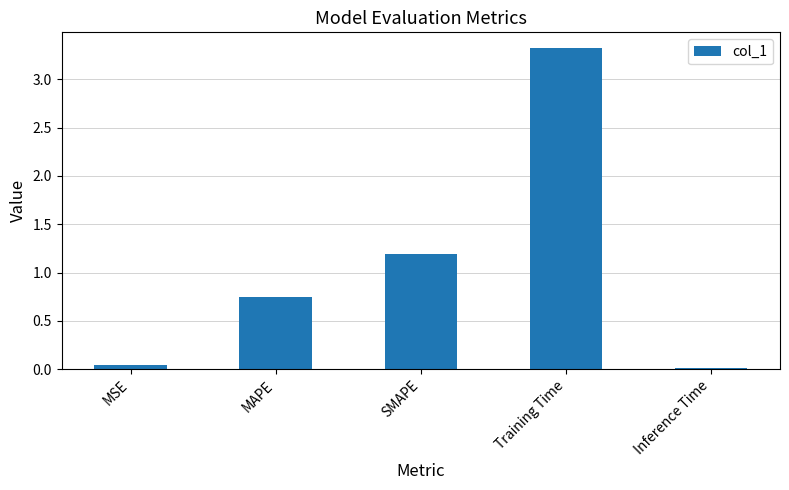

What is the label of the 3rd bar from the left?

SMAPE